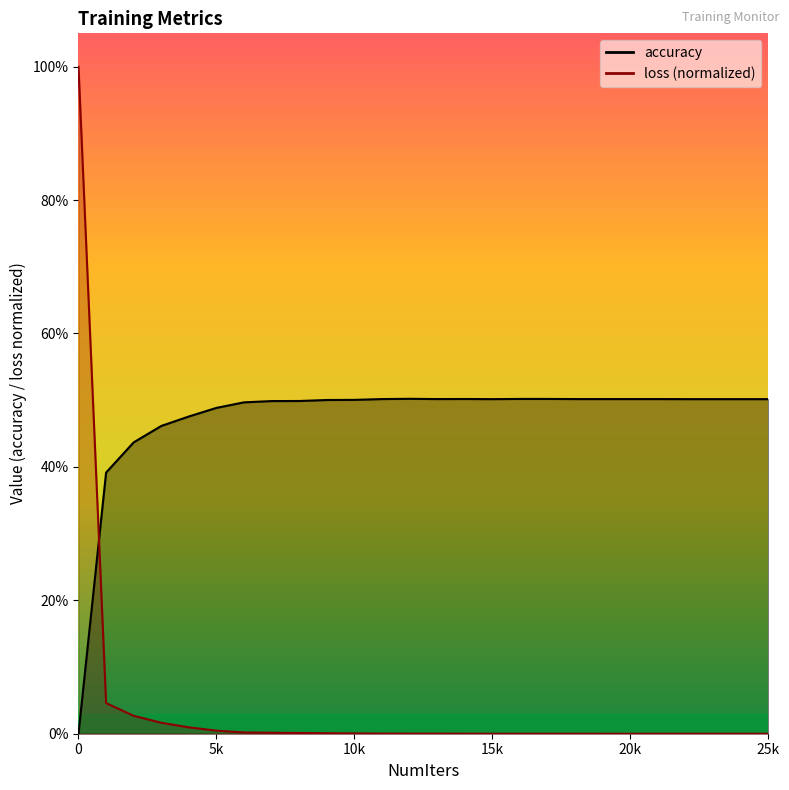

How many categories are shown in the chart?

26